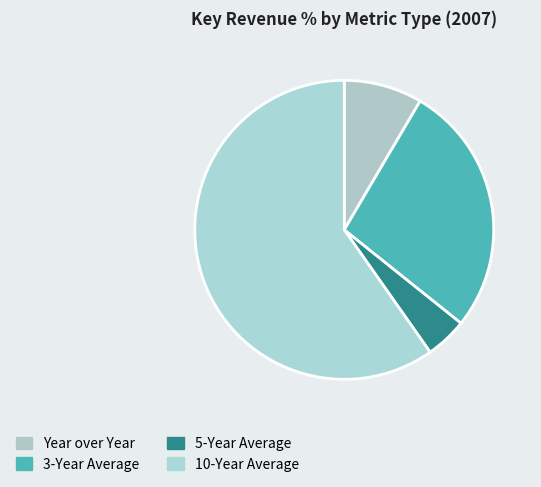

To the nearest percent, what is the average slice percentage?

25%